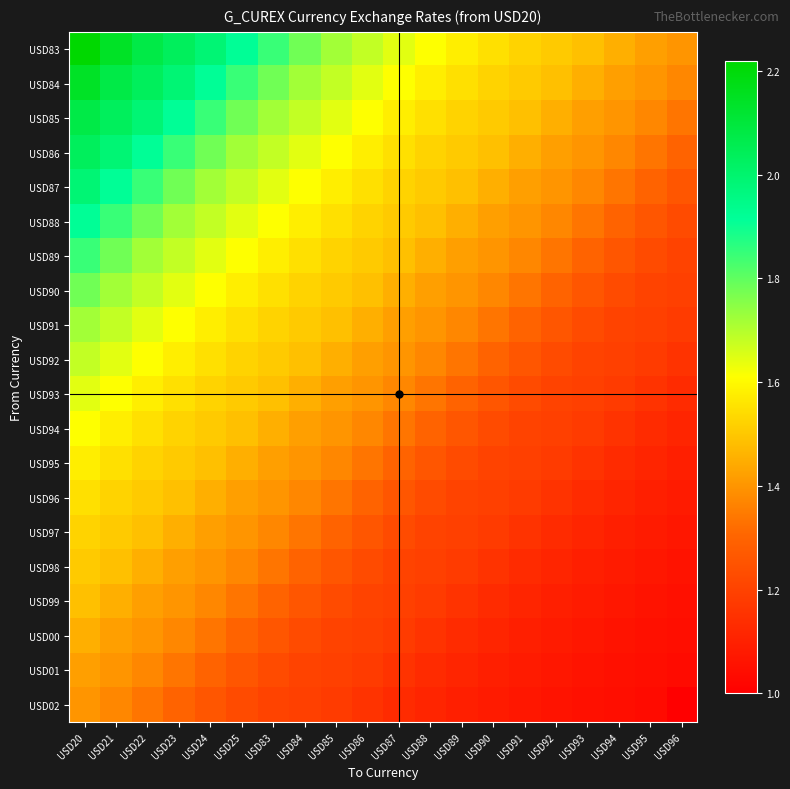

Reading right to left, transcribe all the data shown in this chart.

USD83: USD96=1.4	USD95=1.4	USD94=1.5	USD93=1.5	USD92=1.5	USD91=1.5	USD90=1.5	USD89=1.6	USD88=1.6	USD87=1.6	USD86=1.7	USD85=1.7	USD84=1.8	USD83=1.8	USD25=1.9	USD24=2.0	USD23=2.0	USD22=2.1	USD21=2.1	USD20=2.2
USD84: USD96=1.4	USD95=1.4	USD94=1.4	USD93=1.5	USD92=1.5	USD91=1.5	USD90=1.5	USD89=1.5	USD88=1.6	USD87=1.6	USD86=1.6	USD85=1.7	USD84=1.7	USD83=1.8	USD25=1.8	USD24=1.9	USD23=2.0	USD22=2.0	USD21=2.1	USD20=2.1
USD85: USD96=1.3	USD95=1.4	USD94=1.4	USD93=1.4	USD92=1.5	USD91=1.5	USD90=1.5	USD89=1.5	USD88=1.5	USD87=1.6	USD86=1.6	USD85=1.6	USD84=1.7	USD83=1.7	USD25=1.8	USD24=1.8	USD23=1.9	USD22=2.0	USD21=2.0	USD20=2.1
USD86: USD96=1.3	USD95=1.3	USD94=1.4	USD93=1.4	USD92=1.4	USD91=1.5	USD90=1.5	USD89=1.5	USD88=1.5	USD87=1.5	USD86=1.6	USD85=1.6	USD84=1.6	USD83=1.7	USD25=1.7	USD24=1.8	USD23=1.8	USD22=1.9	USD21=2.0	USD20=2.0
USD87: USD96=1.3	USD95=1.3	USD94=1.3	USD93=1.4	USD92=1.4	USD91=1.4	USD90=1.5	USD89=1.5	USD88=1.5	USD87=1.5	USD86=1.5	USD85=1.6	USD84=1.6	USD83=1.6	USD25=1.7	USD24=1.7	USD23=1.8	USD22=1.8	USD21=1.9	USD20=2.0
USD88: USD96=1.2	USD95=1.3	USD94=1.3	USD93=1.3	USD92=1.4	USD91=1.4	USD90=1.4	USD89=1.5	USD88=1.5	USD87=1.5	USD86=1.5	USD85=1.5	USD84=1.6	USD83=1.6	USD25=1.6	USD24=1.7	USD23=1.7	USD22=1.8	USD21=1.8	USD20=1.9
USD89: USD96=1.2	USD95=1.2	USD94=1.3	USD93=1.3	USD92=1.3	USD91=1.4	USD90=1.4	USD89=1.4	USD88=1.5	USD87=1.5	USD86=1.5	USD85=1.5	USD84=1.5	USD83=1.6	USD25=1.6	USD24=1.6	USD23=1.7	USD22=1.7	USD21=1.8	USD20=1.8
USD90: USD96=1.2	USD95=1.2	USD94=1.2	USD93=1.3	USD92=1.3	USD91=1.3	USD90=1.4	USD89=1.4	USD88=1.4	USD87=1.5	USD86=1.5	USD85=1.5	USD84=1.5	USD83=1.5	USD25=1.6	USD24=1.6	USD23=1.6	USD22=1.7	USD21=1.7	USD20=1.8
USD91: USD96=1.2	USD95=1.2	USD94=1.2	USD93=1.2	USD92=1.3	USD91=1.3	USD90=1.3	USD89=1.4	USD88=1.4	USD87=1.4	USD86=1.5	USD85=1.5	USD84=1.5	USD83=1.5	USD25=1.5	USD24=1.6	USD23=1.6	USD22=1.6	USD21=1.7	USD20=1.7
USD92: USD96=1.2	USD95=1.2	USD94=1.2	USD93=1.2	USD92=1.2	USD91=1.3	USD90=1.3	USD89=1.3	USD88=1.4	USD87=1.4	USD86=1.4	USD85=1.5	USD84=1.5	USD83=1.5	USD25=1.5	USD24=1.5	USD23=1.6	USD22=1.6	USD21=1.6	USD20=1.7
USD93: USD96=1.1	USD95=1.2	USD94=1.2	USD93=1.2	USD92=1.2	USD91=1.2	USD90=1.3	USD89=1.3	USD88=1.3	USD87=1.4	USD86=1.4	USD85=1.4	USD84=1.5	USD83=1.5	USD25=1.5	USD24=1.5	USD23=1.5	USD22=1.6	USD21=1.6	USD20=1.6
USD94: USD96=1.1	USD95=1.1	USD94=1.2	USD93=1.2	USD92=1.2	USD91=1.2	USD90=1.2	USD89=1.3	USD88=1.3	USD87=1.3	USD86=1.4	USD85=1.4	USD84=1.4	USD83=1.5	USD25=1.5	USD24=1.5	USD23=1.5	USD22=1.5	USD21=1.6	USD20=1.6
USD95: USD96=1.1	USD95=1.1	USD94=1.1	USD93=1.2	USD92=1.2	USD91=1.2	USD90=1.2	USD89=1.2	USD88=1.3	USD87=1.3	USD86=1.3	USD85=1.4	USD84=1.4	USD83=1.4	USD25=1.5	USD24=1.5	USD23=1.5	USD22=1.5	USD21=1.5	USD20=1.6
USD96: USD96=1.1	USD95=1.1	USD94=1.1	USD93=1.1	USD92=1.2	USD91=1.2	USD90=1.2	USD89=1.2	USD88=1.2	USD87=1.3	USD86=1.3	USD85=1.3	USD84=1.4	USD83=1.4	USD25=1.4	USD24=1.5	USD23=1.5	USD22=1.5	USD21=1.5	USD20=1.5
USD97: USD96=1.1	USD95=1.1	USD94=1.1	USD93=1.1	USD92=1.1	USD91=1.2	USD90=1.2	USD89=1.2	USD88=1.2	USD87=1.2	USD86=1.3	USD85=1.3	USD84=1.3	USD83=1.4	USD25=1.4	USD24=1.4	USD23=1.5	USD22=1.5	USD21=1.5	USD20=1.5
USD98: USD96=1.1	USD95=1.1	USD94=1.1	USD93=1.1	USD92=1.1	USD91=1.1	USD90=1.2	USD89=1.2	USD88=1.2	USD87=1.2	USD86=1.2	USD85=1.3	USD84=1.3	USD83=1.3	USD25=1.4	USD24=1.4	USD23=1.4	USD22=1.5	USD21=1.5	USD20=1.5
USD99: USD96=1.1	USD95=1.1	USD94=1.1	USD93=1.1	USD92=1.1	USD91=1.1	USD90=1.1	USD89=1.2	USD88=1.2	USD87=1.2	USD86=1.2	USD85=1.2	USD84=1.3	USD83=1.3	USD25=1.3	USD24=1.4	USD23=1.4	USD22=1.4	USD21=1.5	USD20=1.5
USD00: USD96=1.0	USD95=1.1	USD94=1.1	USD93=1.1	USD92=1.1	USD91=1.1	USD90=1.1	USD89=1.1	USD88=1.2	USD87=1.2	USD86=1.2	USD85=1.2	USD84=1.2	USD83=1.3	USD25=1.3	USD24=1.3	USD23=1.4	USD22=1.4	USD21=1.4	USD20=1.5
USD01: USD96=1.0	USD95=1.0	USD94=1.1	USD93=1.1	USD92=1.1	USD91=1.1	USD90=1.1	USD89=1.1	USD88=1.1	USD87=1.2	USD86=1.2	USD85=1.2	USD84=1.2	USD83=1.2	USD25=1.3	USD24=1.3	USD23=1.3	USD22=1.4	USD21=1.4	USD20=1.4
USD02: USD96=1.0	USD95=1.0	USD94=1.0	USD93=1.1	USD92=1.1	USD91=1.1	USD90=1.1	USD89=1.1	USD88=1.1	USD87=1.1	USD86=1.2	USD85=1.2	USD84=1.2	USD83=1.2	USD25=1.2	USD24=1.3	USD23=1.3	USD22=1.3	USD21=1.4	USD20=1.4